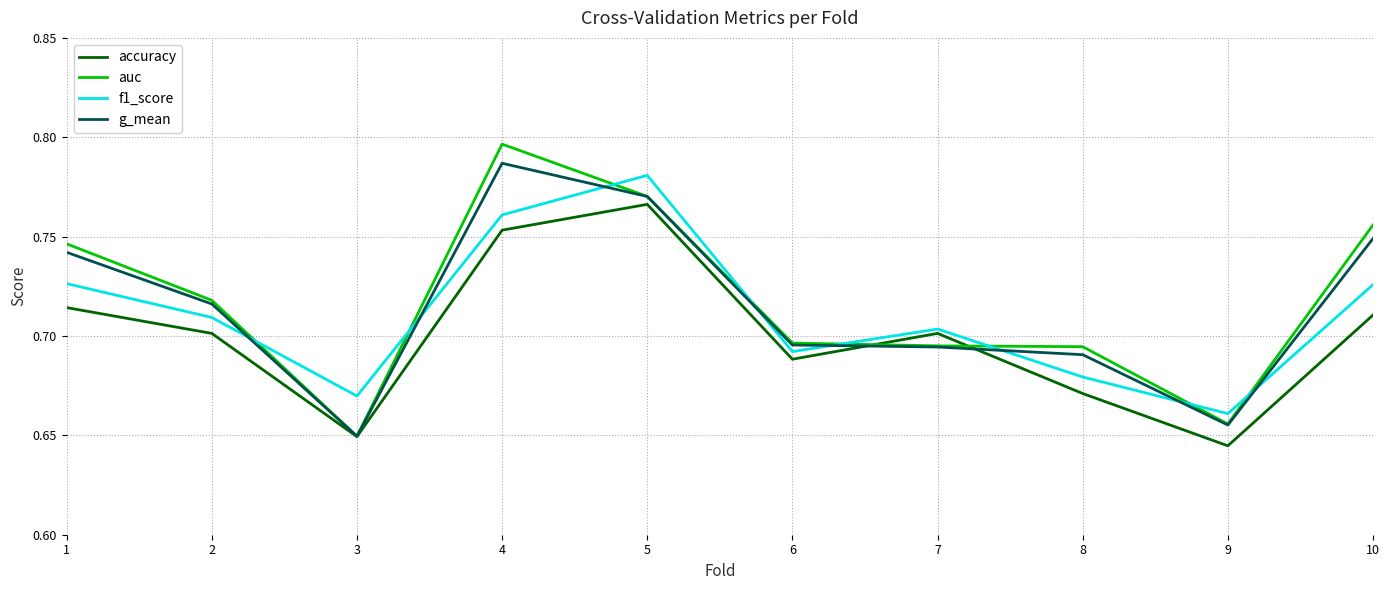

Which category has the highest value in the g_mean series?

4